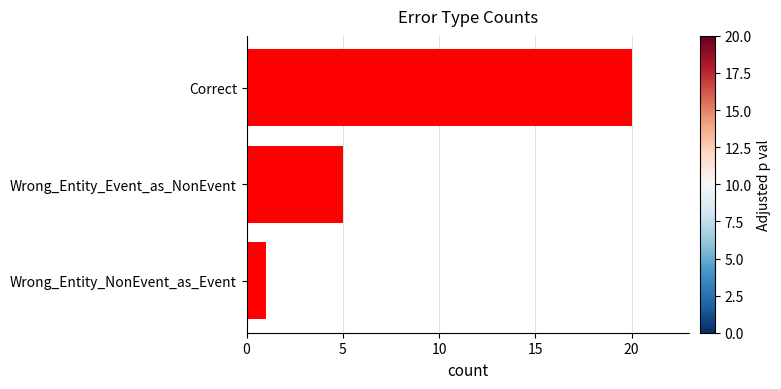

Where is the data nearest to the value 10?

Wrong_Entity_Event_as_NonEvent